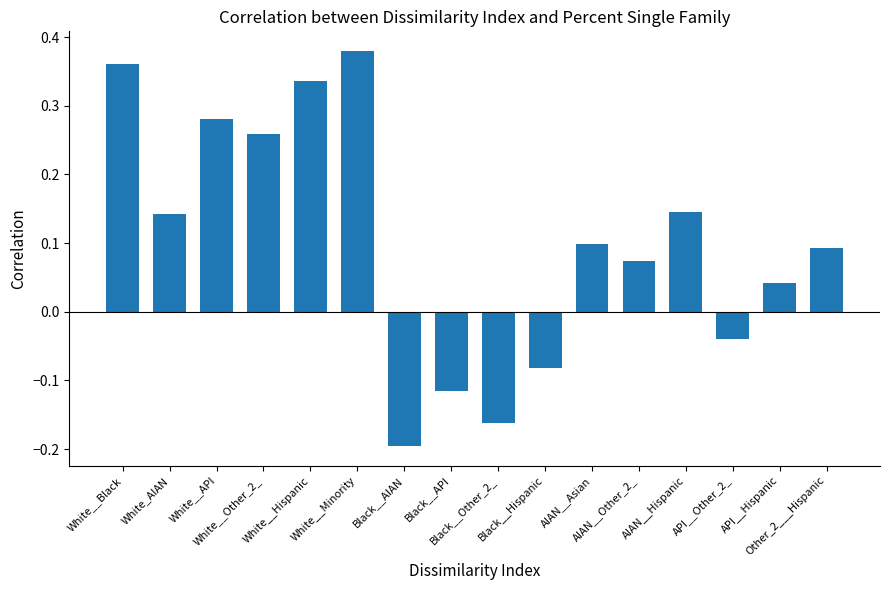

What is the difference between the maximum and second lowest values?

0.5